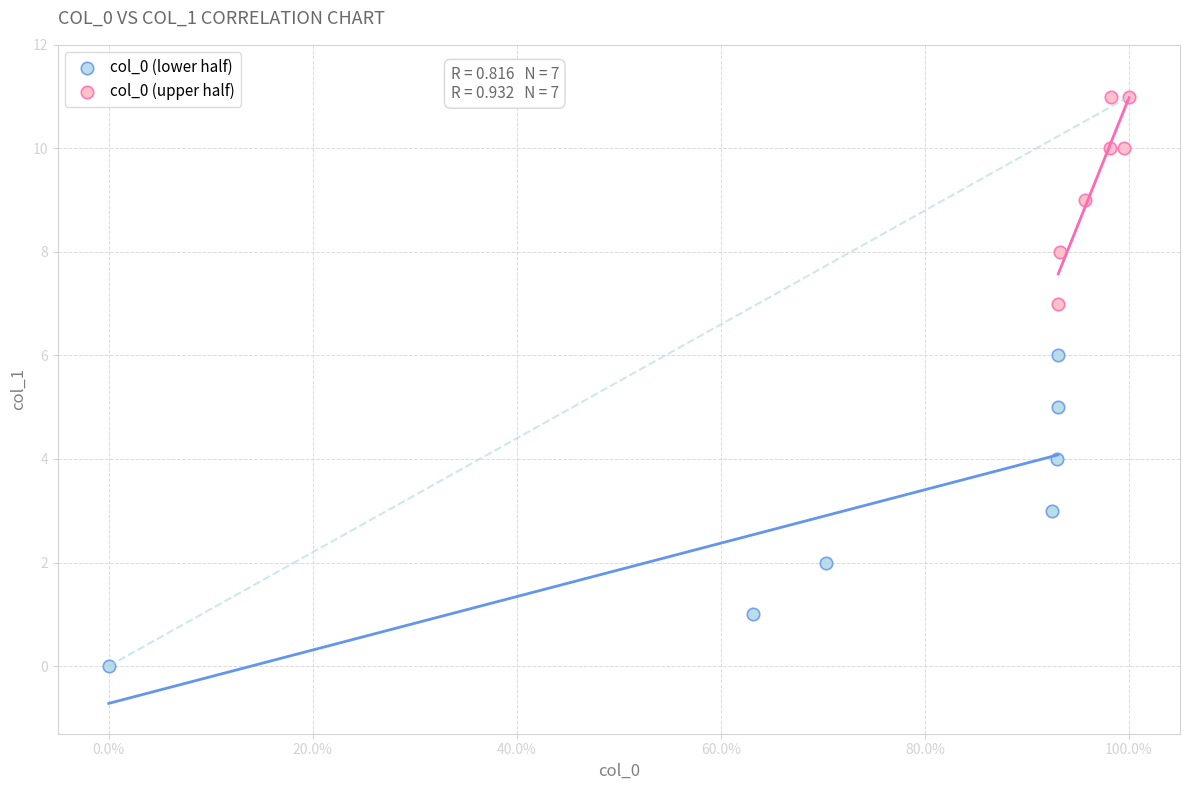

What are all the series names shown in the legend?

col_0 (lower half), col_0 (upper half)